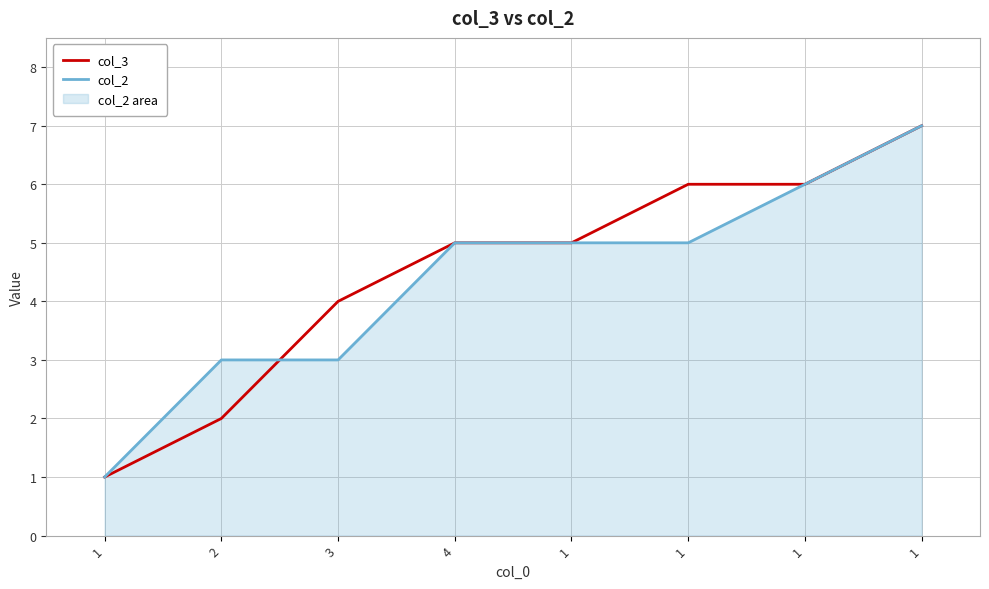

How many lines are shown in the chart?

2